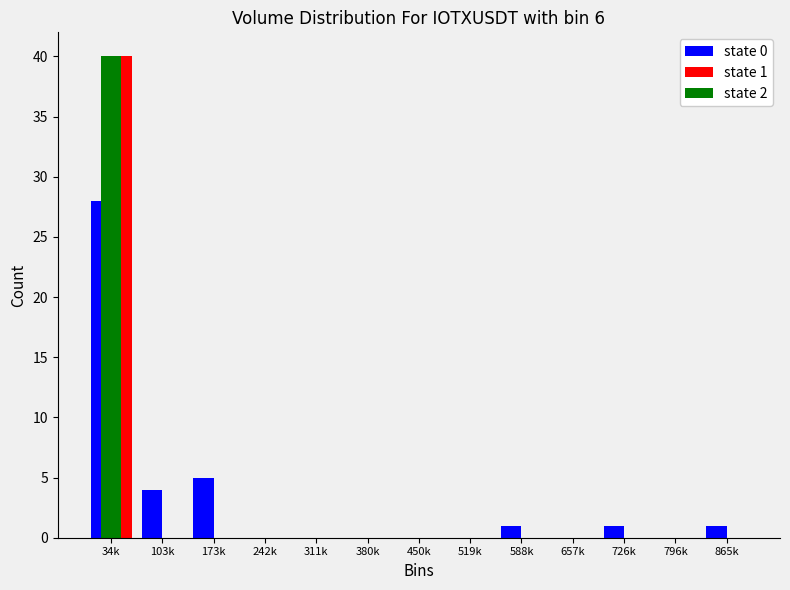

Which label corresponds to the largest value in the chart?

34k